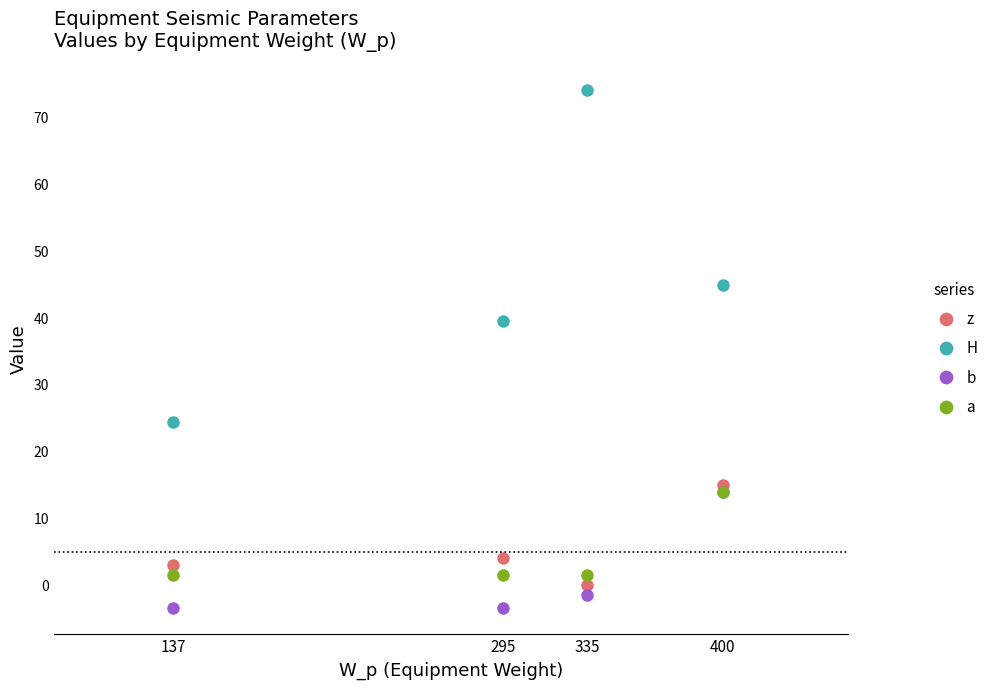

Which series has the largest range (max minus min)?

H